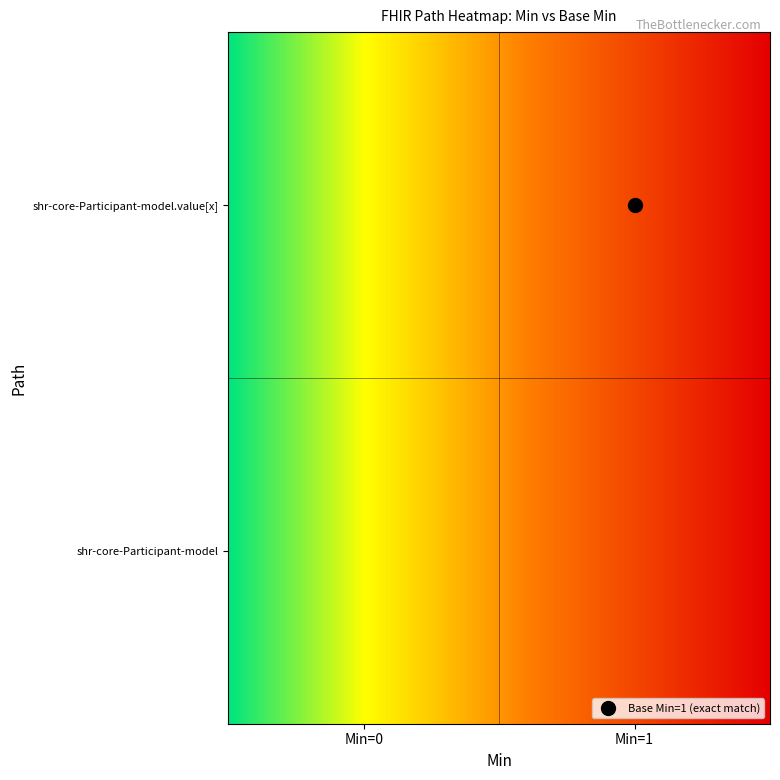

How many distinct data groups are displayed?

2